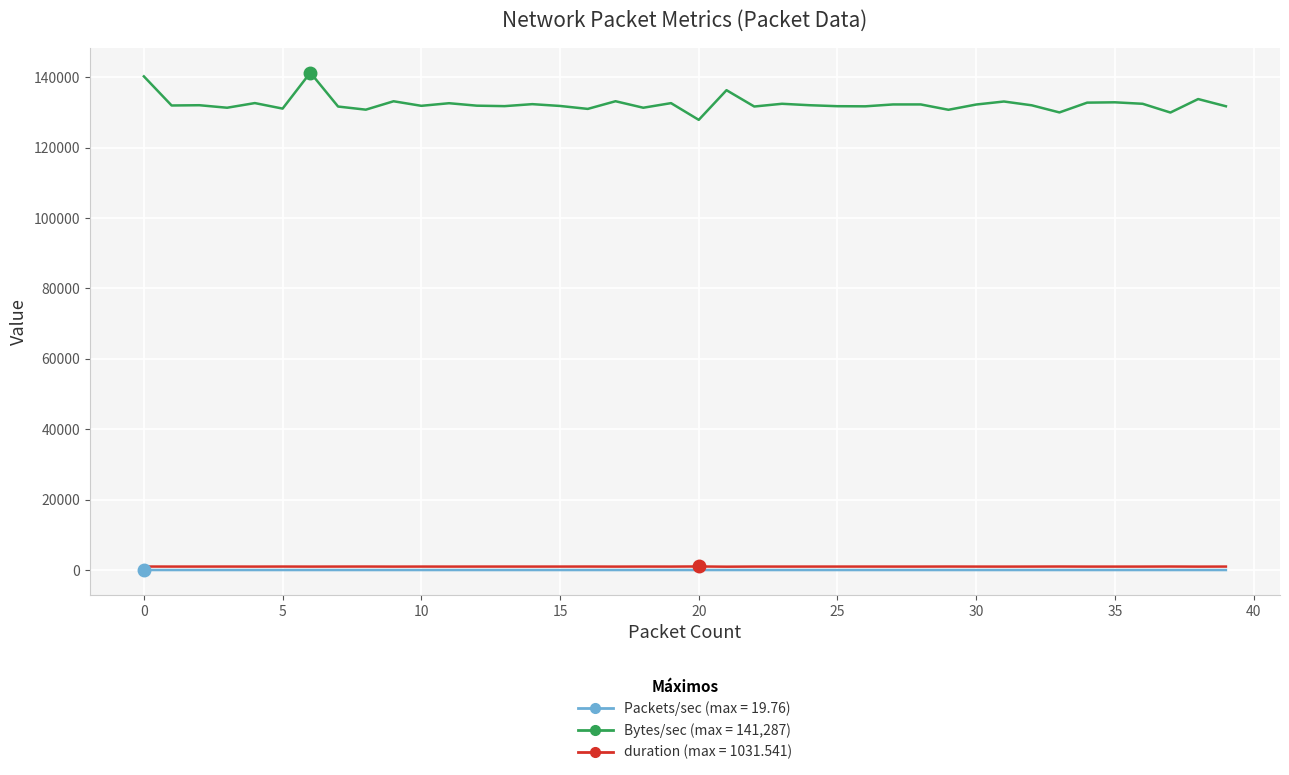

What is the minimum value shown in the chart?

13.6